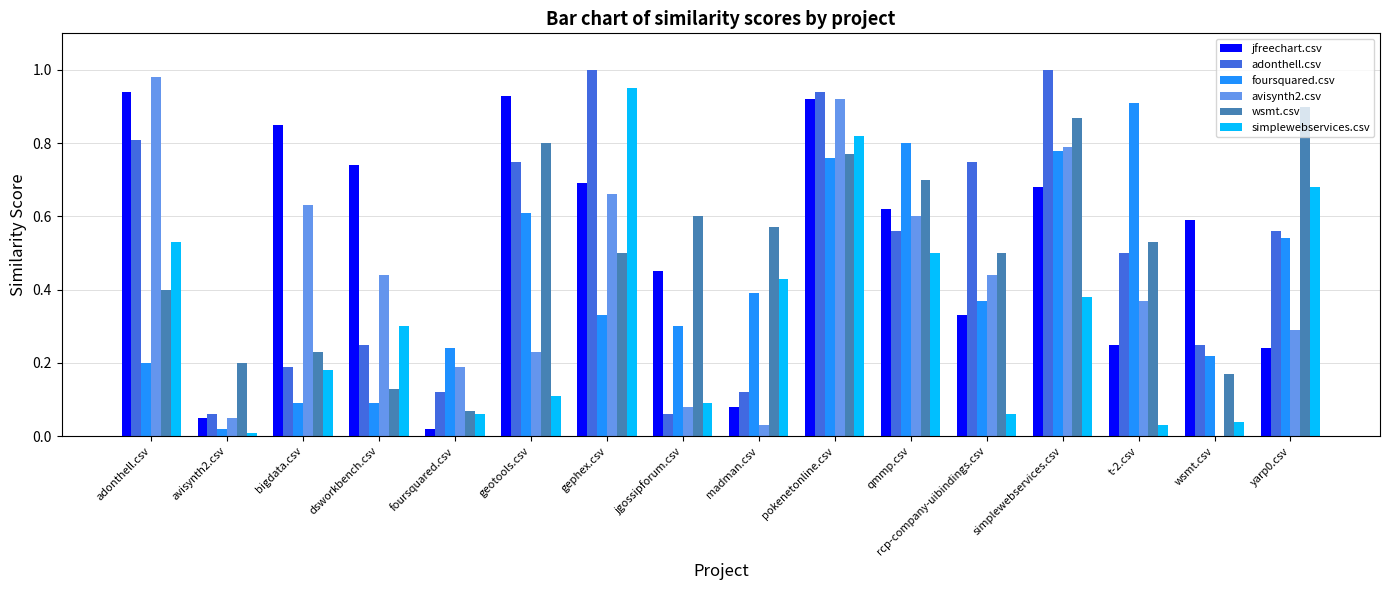

What is the sum of all jfreechart.csv values?

8.4